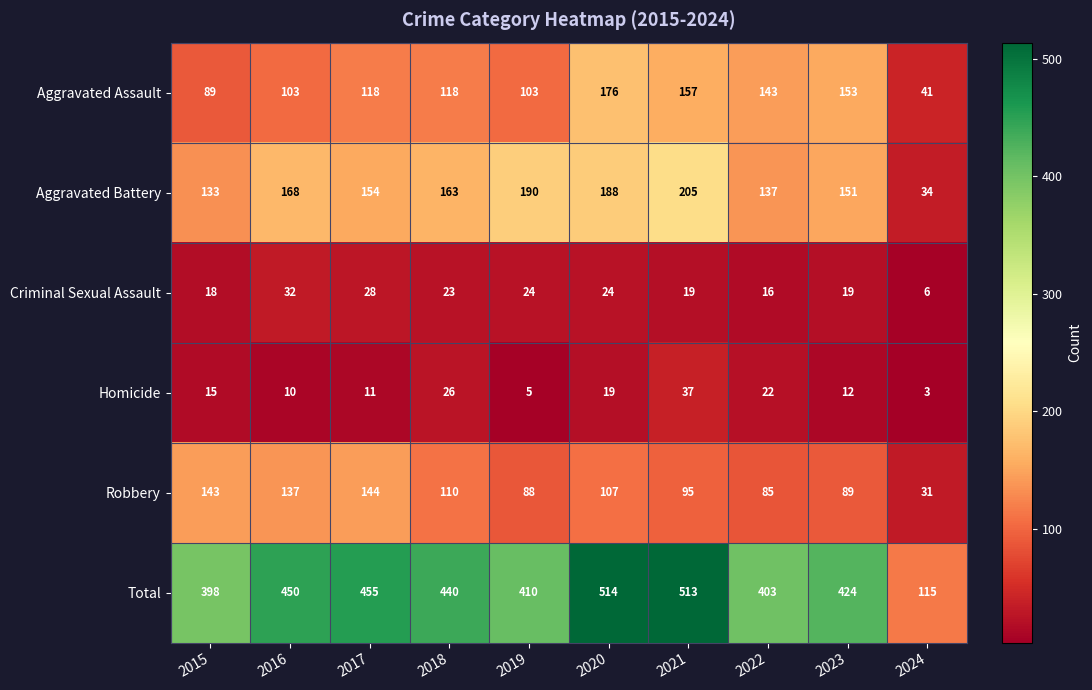

What is the minimum value shown in the chart?

3